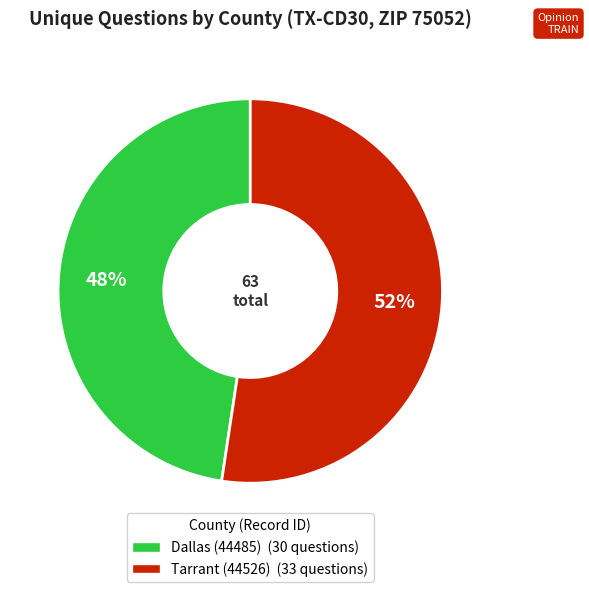

Rank the categories by value from highest to lowest.

Tarrant (44526), Dallas (44485)